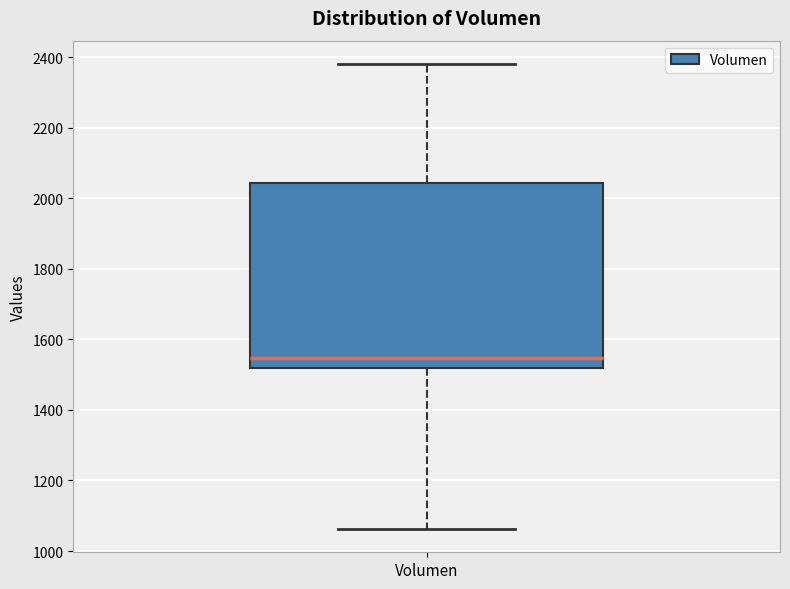

Read this box plot against the y-axis: the position of the median line, the range covered by the box, and the ends of both whiskers. The values are not printed on the chart, so give them approximately, as read against the axis.

median 1540, box 1520 to 2040, whiskers 1060 to 2380